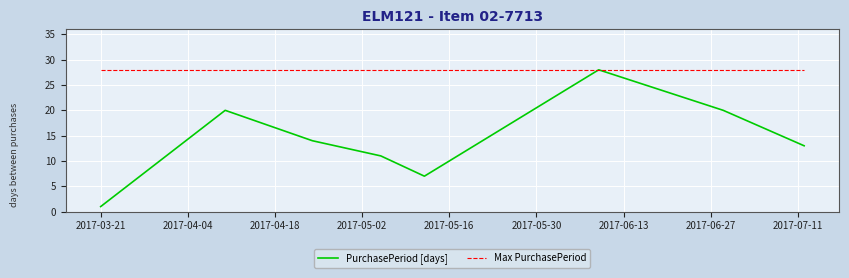

Is this an area chart (filled region under the line)?

No